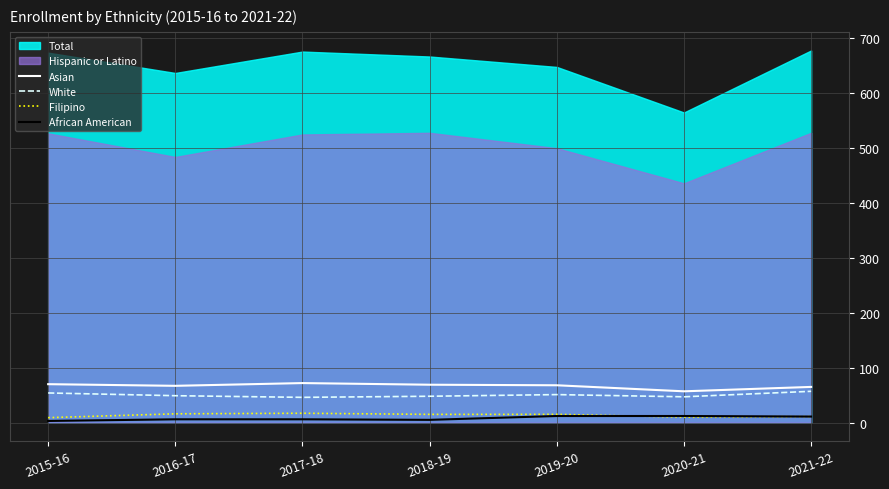

True or false: Filipino and White cross at least once.

False